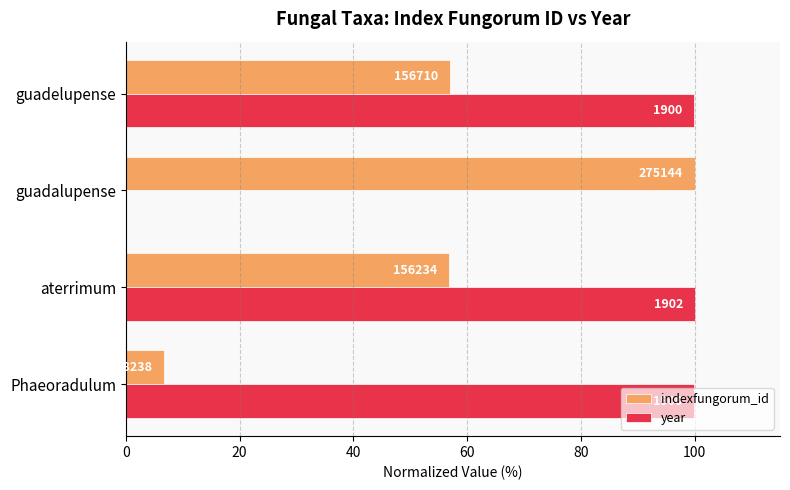

What is the difference between the maximum and second lowest values in the indexfungorum_id series?

43.2